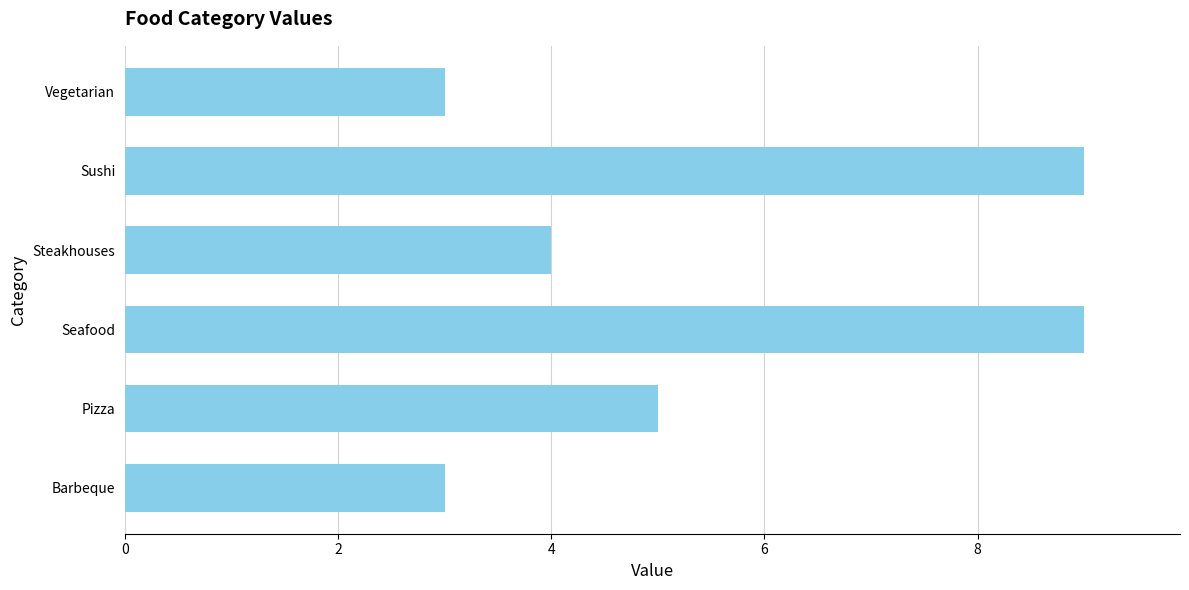

Is it true that the value at Pizza is 9?

False